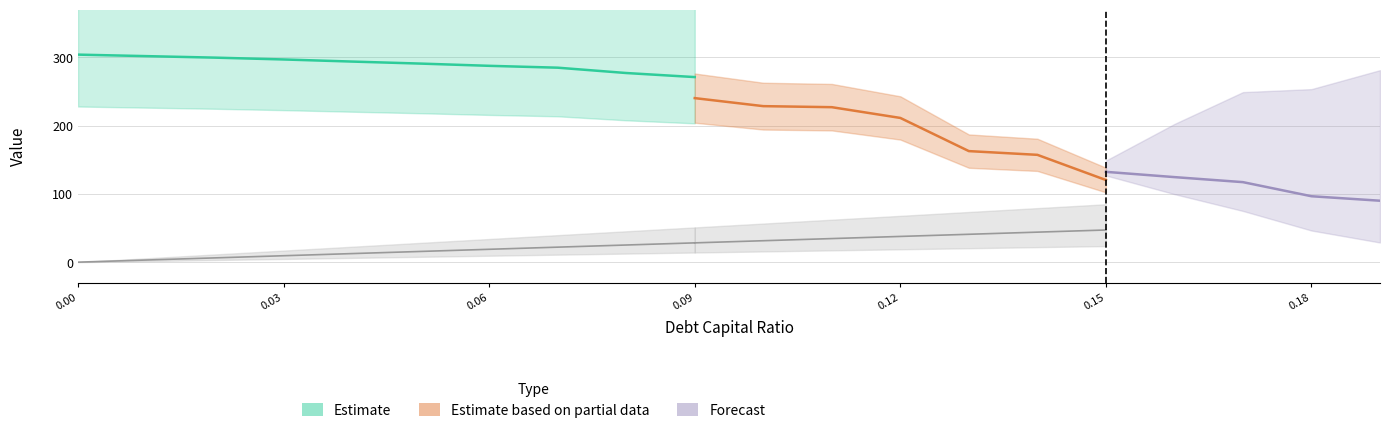

Where is debt nearest to the value 29?

0.09